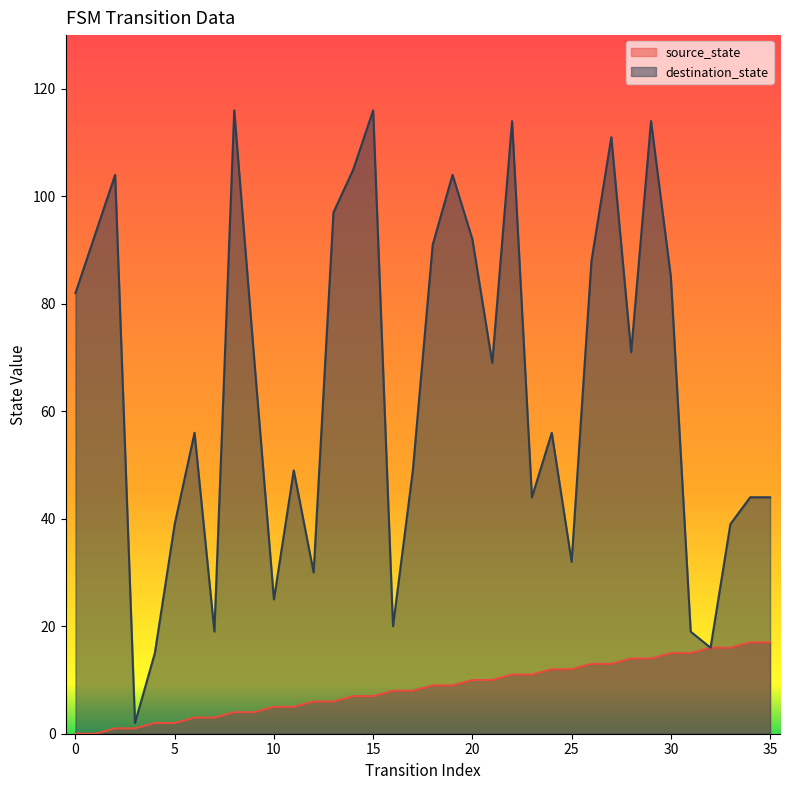

List the labels in order of destination_state value, largest first.

8, 15, 22, 29, 27, 14, 2, 19, 13, 1, 20, 18, 26, 30, 0, 28, 9, 21, 6, 24, 11, 17, 23, 34, 35, 5, 33, 25, 12, 10, 16, 7, 31, 32, 4, 3